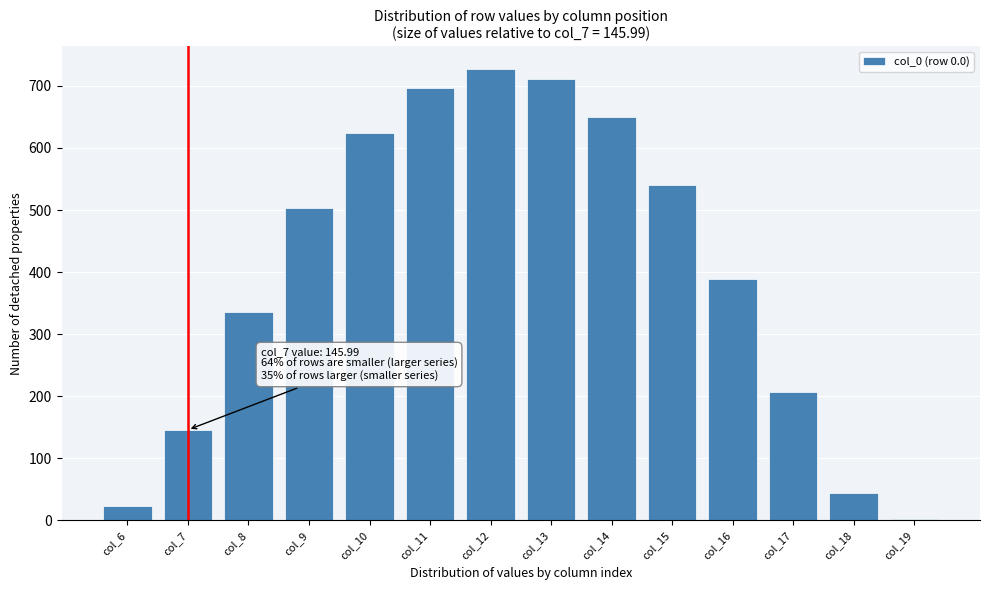

What is the average value?

400.1